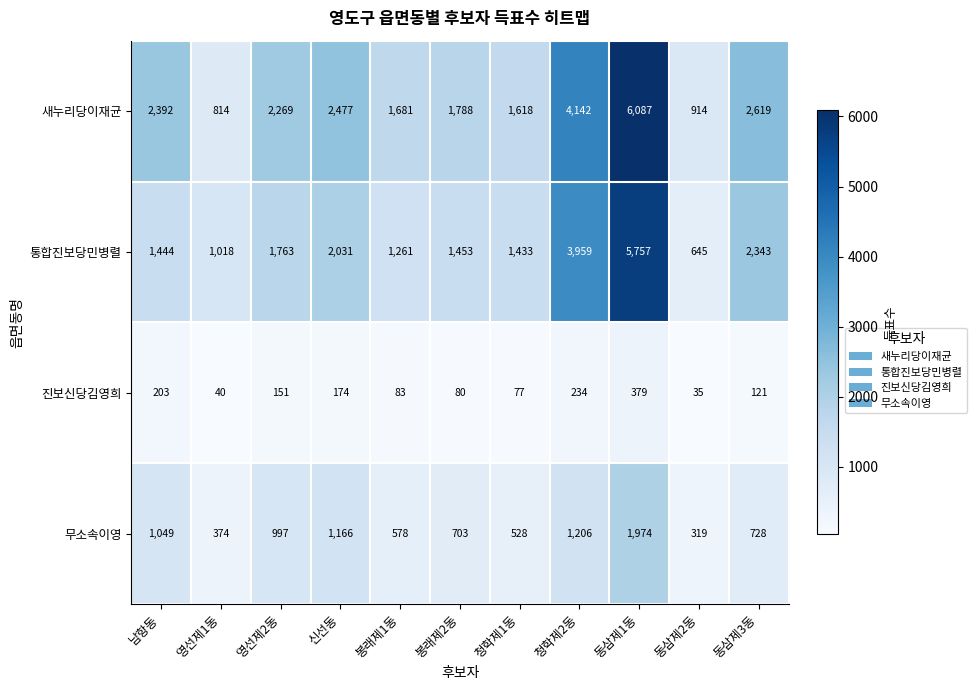

Which label corresponds to the largest value in the chart?

동삼제1동